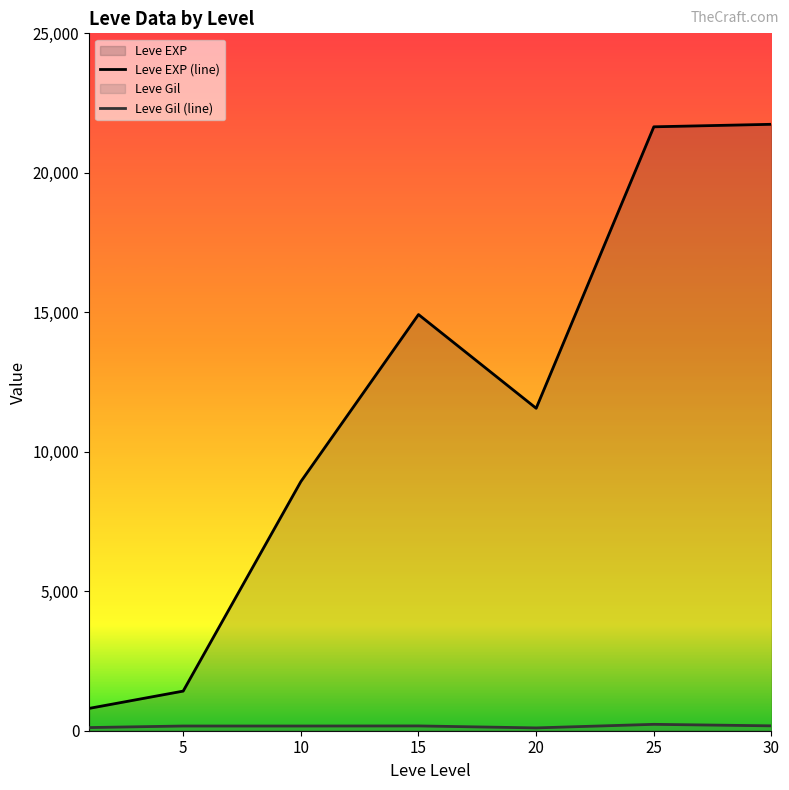

What is the maximum value for Leve EXP (line)?

21740